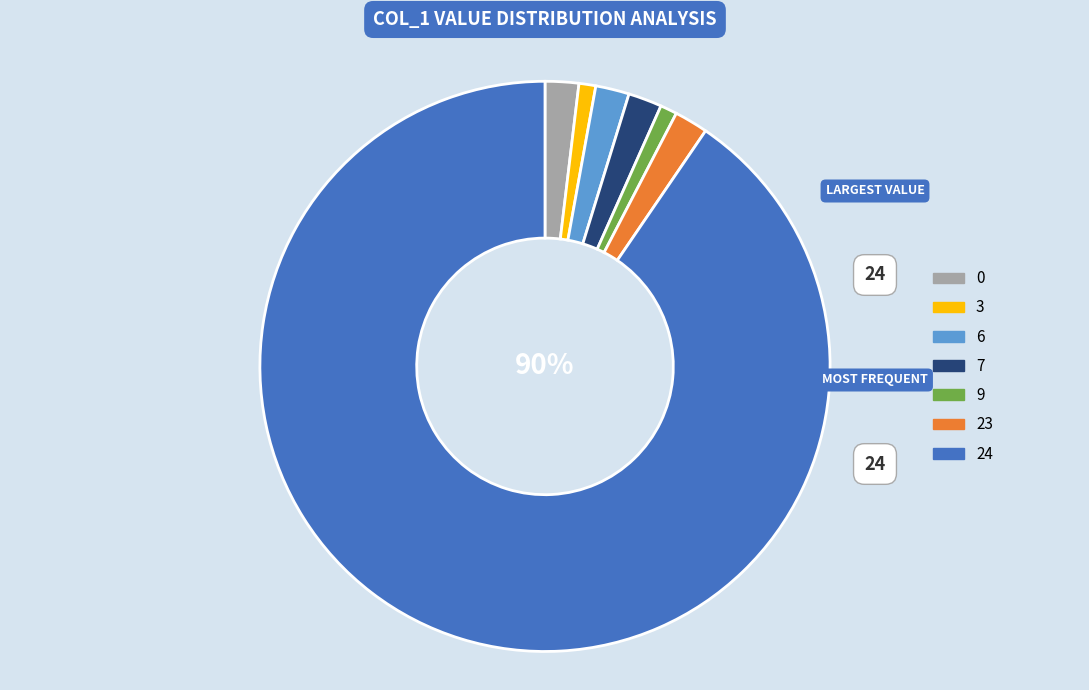

Between 9 and 24, which is larger?

24